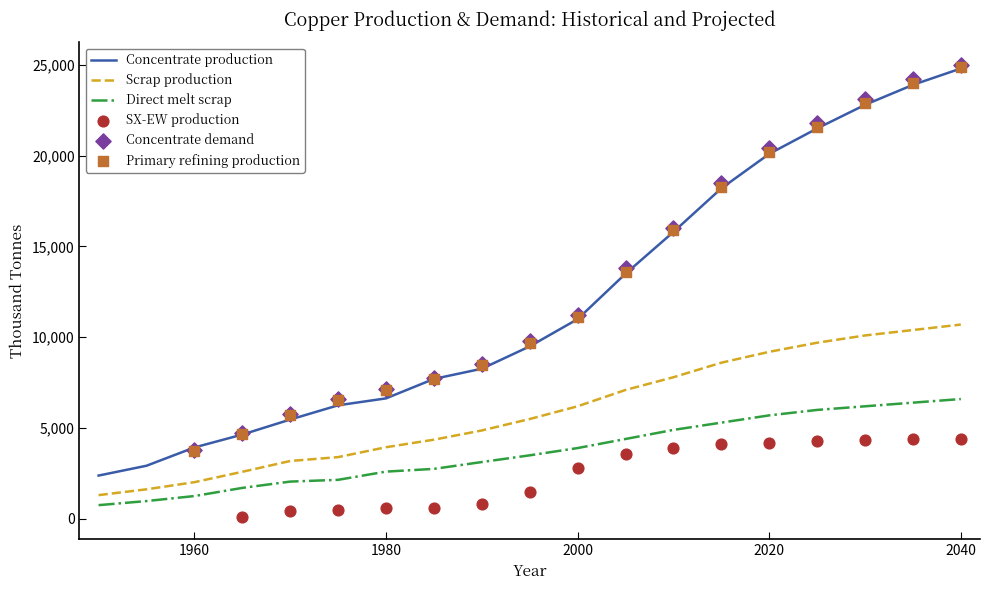

True or false: Direct melt scrap and Concentrate production cross at least once.

False